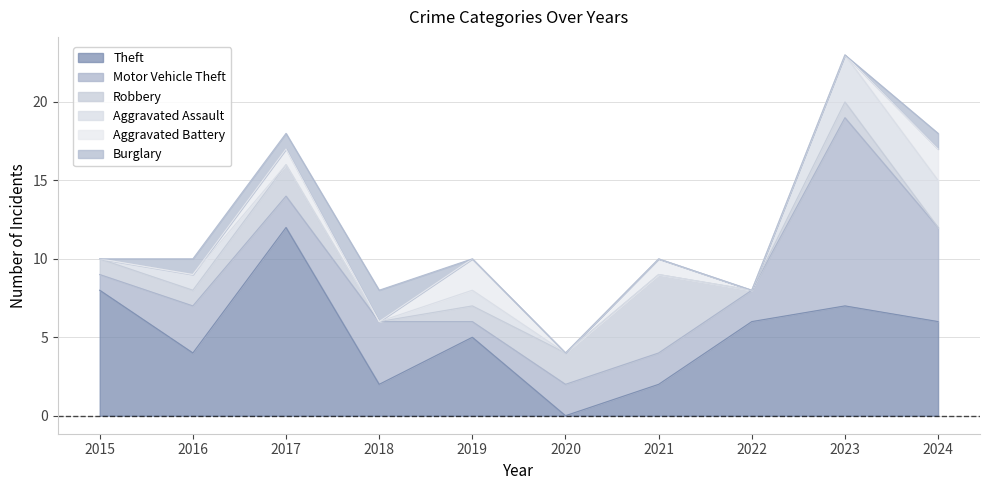

How many interior local peaks does the Aggravated Battery series have?

3